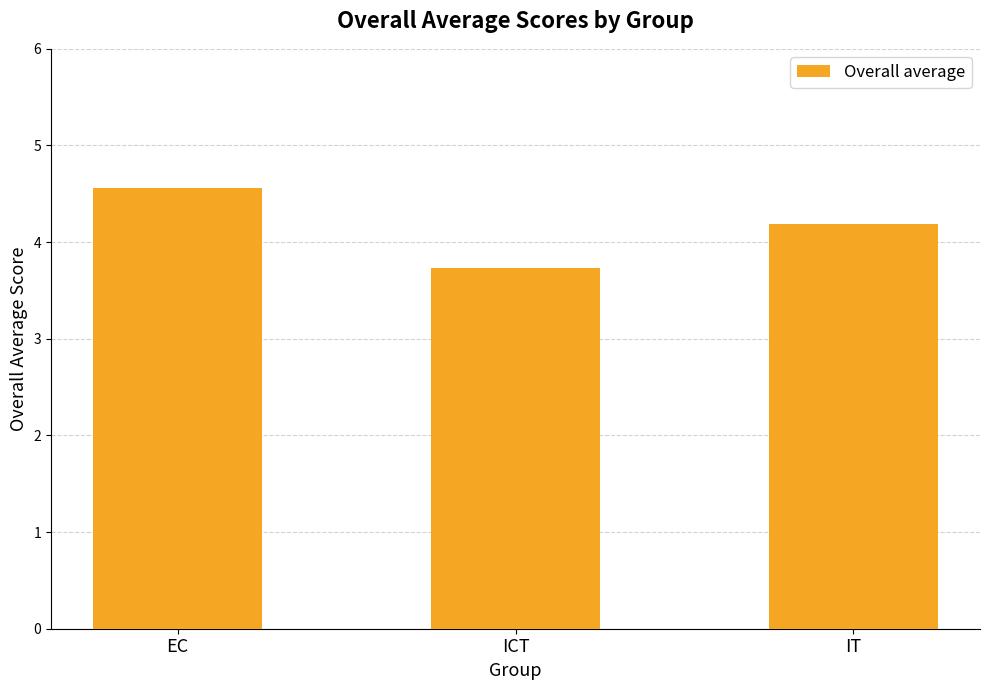

The chart shows a value of 2.3 at EC. True or false?

False